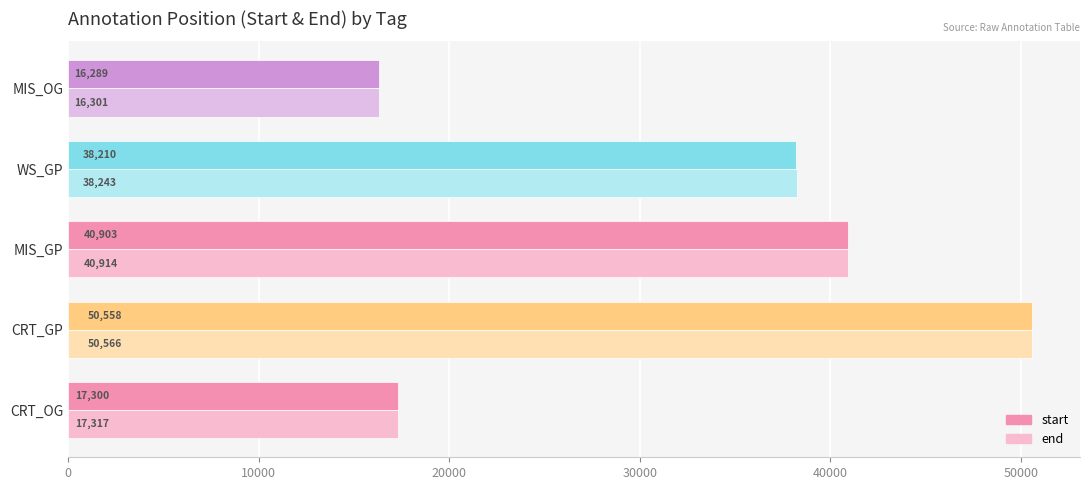

Which category has the lowest value across all series?

MIS_OG